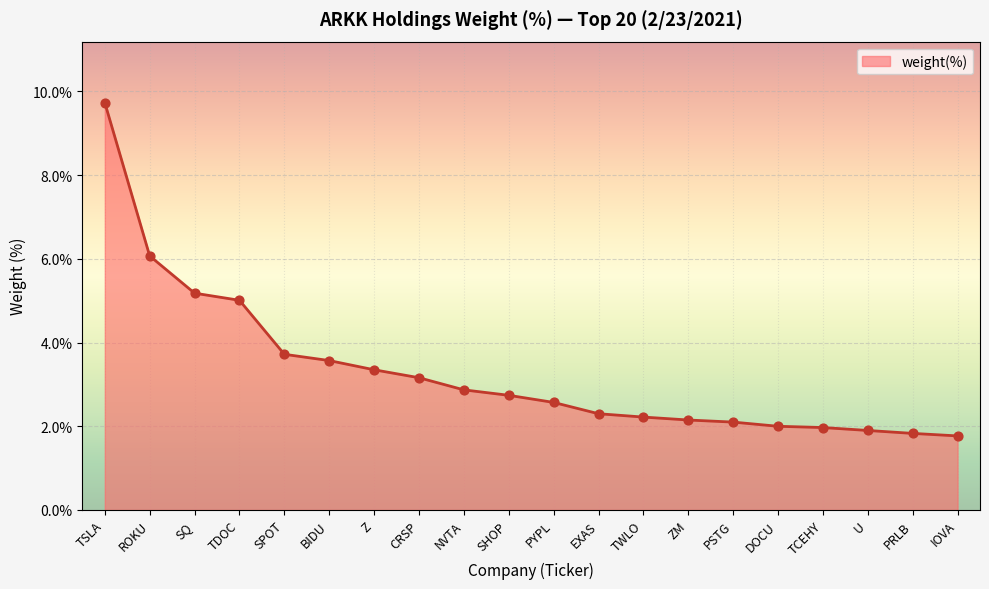

Between NVTA and ZM, which is larger?

NVTA